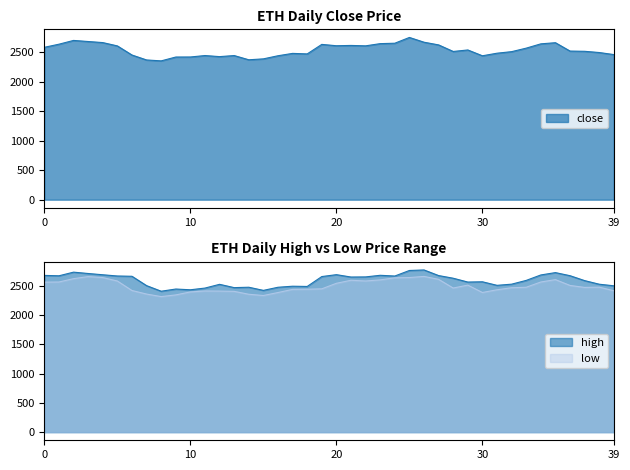

How many lines are shown in the chart?

3